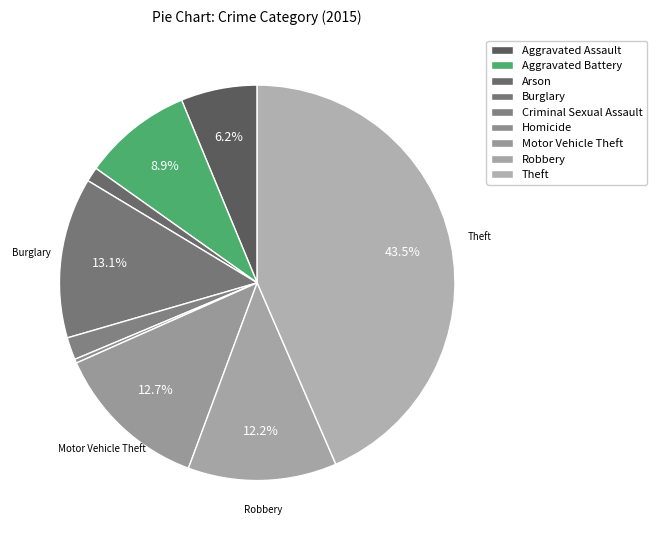

How many segments does this pie chart have?

9